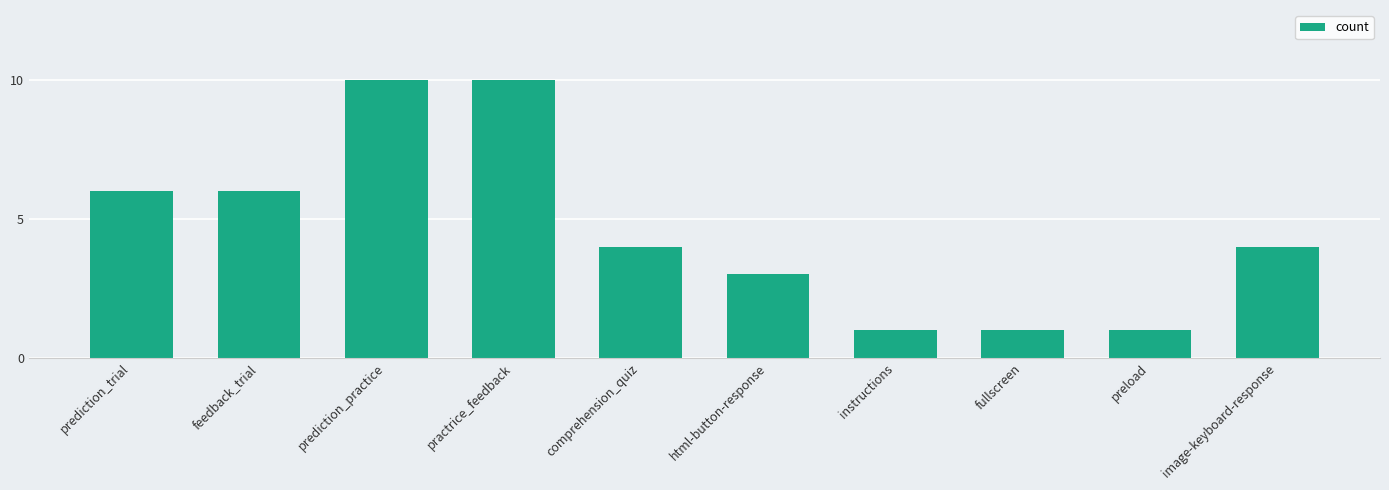

Read the value at feedback_trial.

6